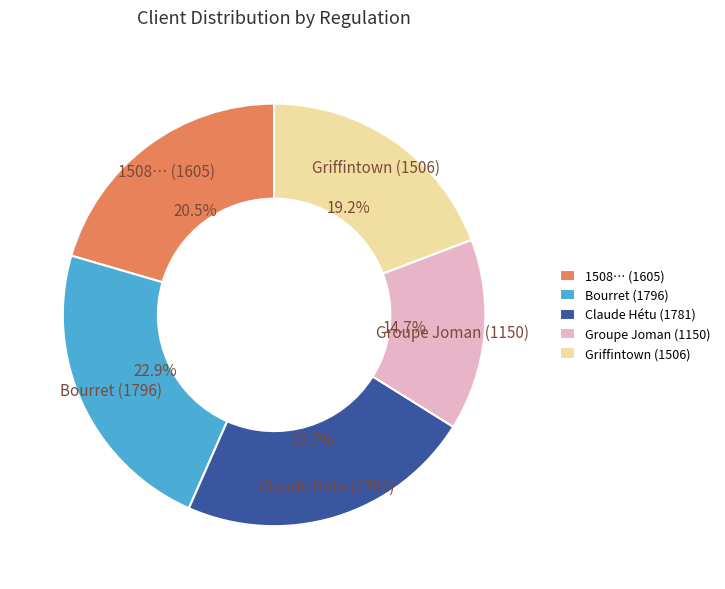

To the nearest percent, what portion does Groupe Joman (1150) represent?

15%